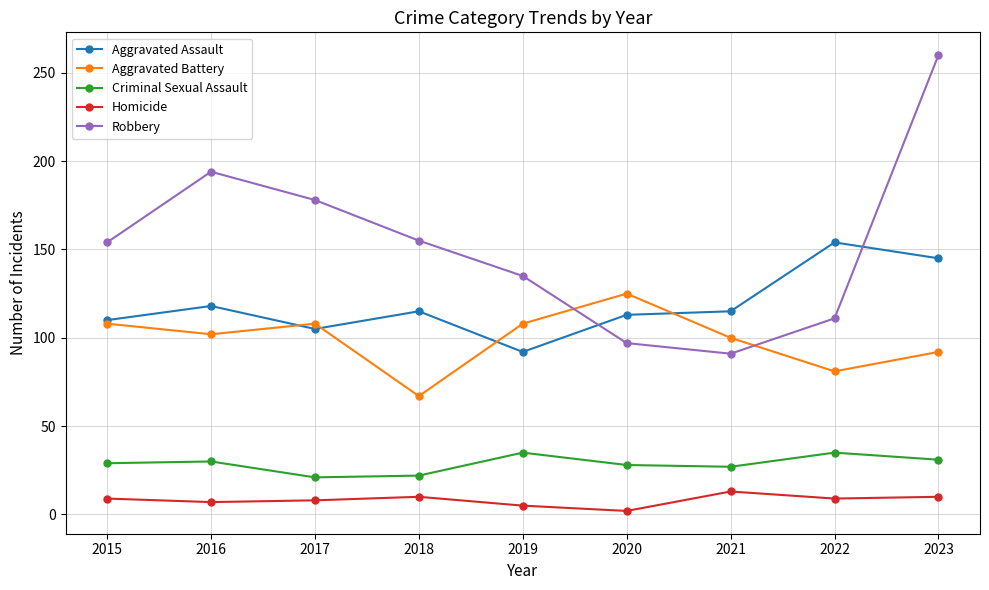

At which category does Aggravated Assault reach its first local valley?

2017